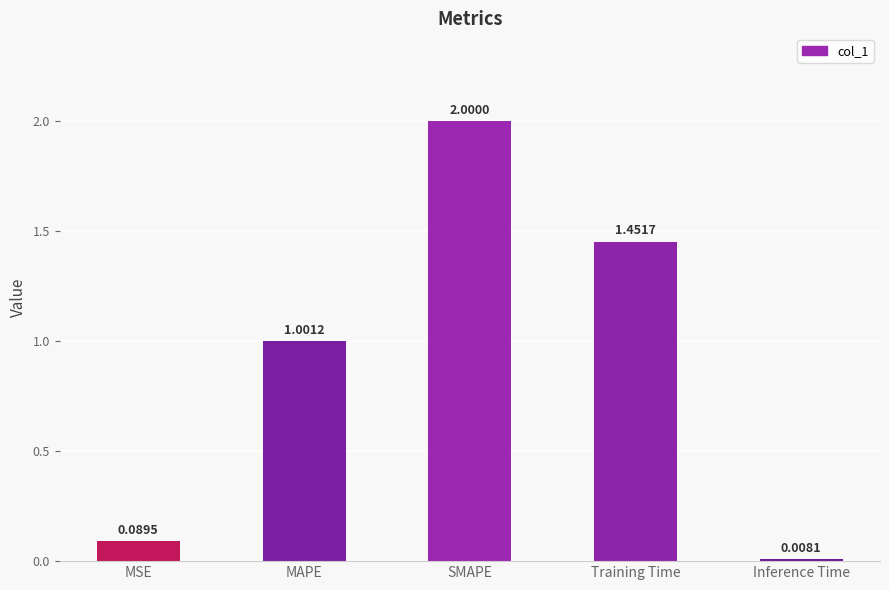

What is the average value?

0.9